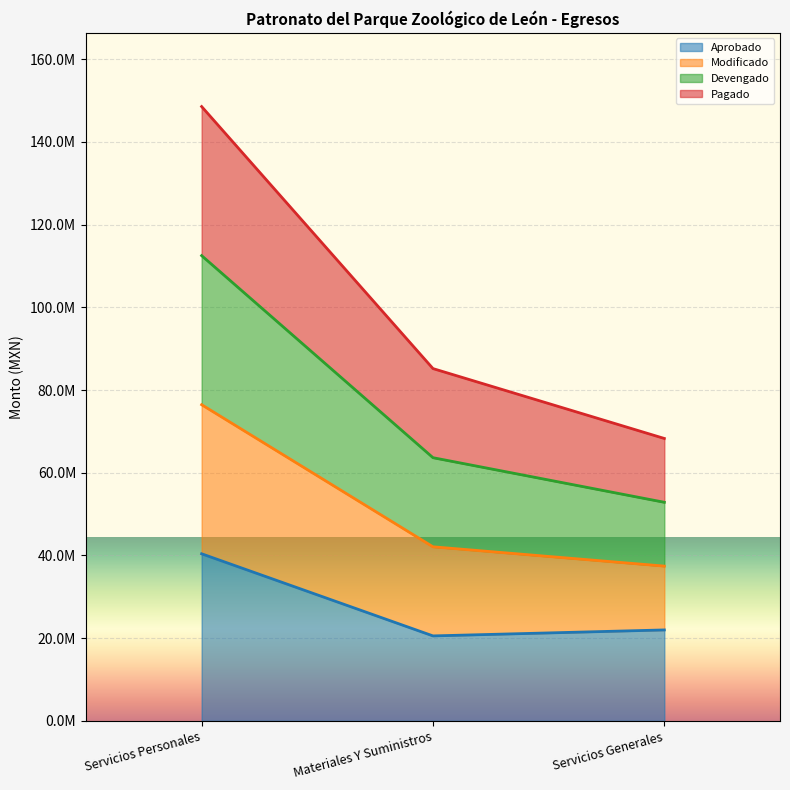

Between Servicios Generales and Materiales Y Suministros, which is larger?

Servicios Generales